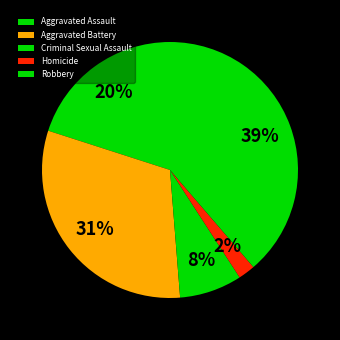

What percentage is the Aggravated Battery slice, to the nearest percent?

31%